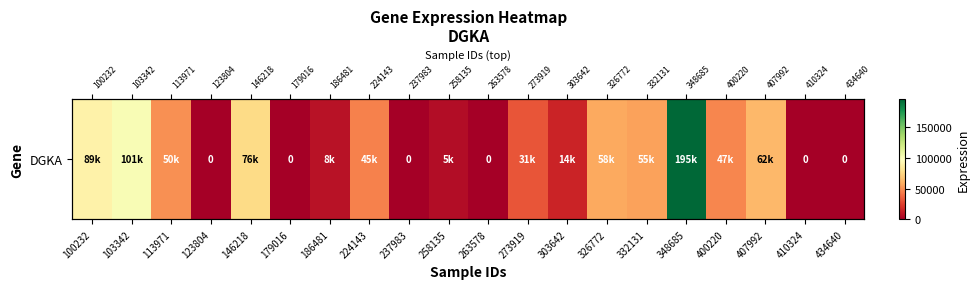

What is the average value?

42102